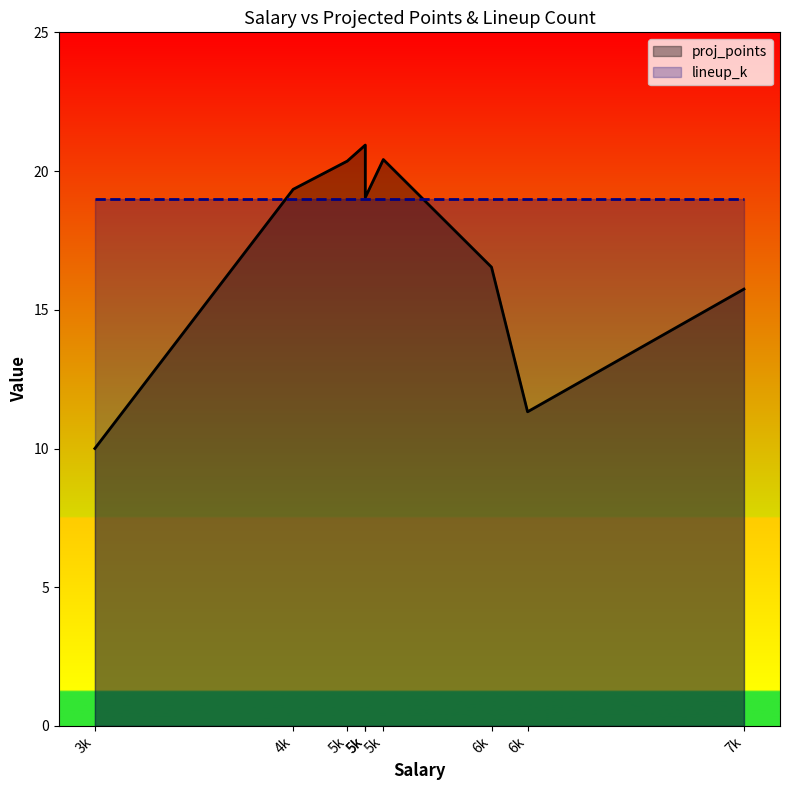

How many series are shown in this chart?

2